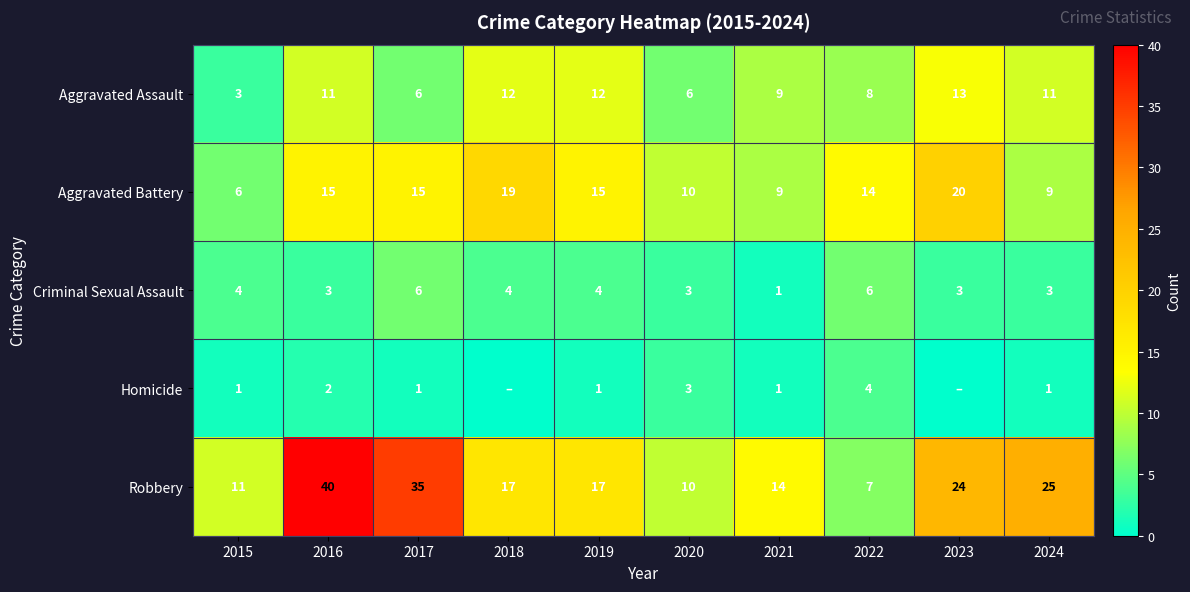

Count the number of data series in this chart.

5